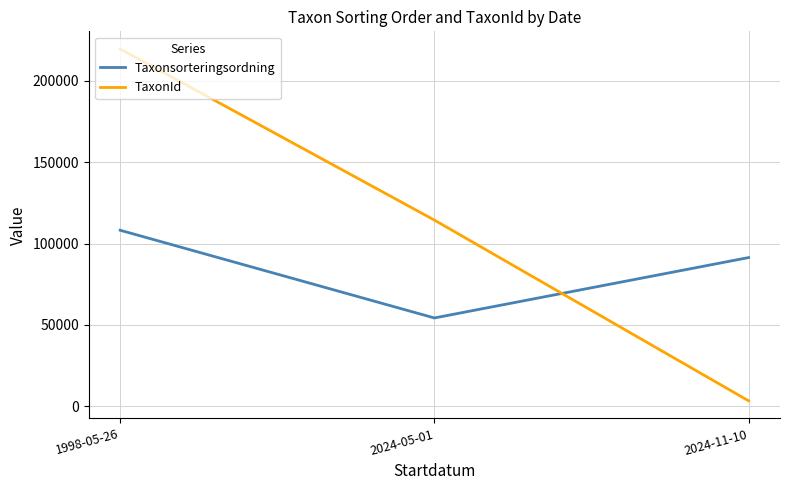

Which category has the highest value in the TaxonId series?

1998-05-26